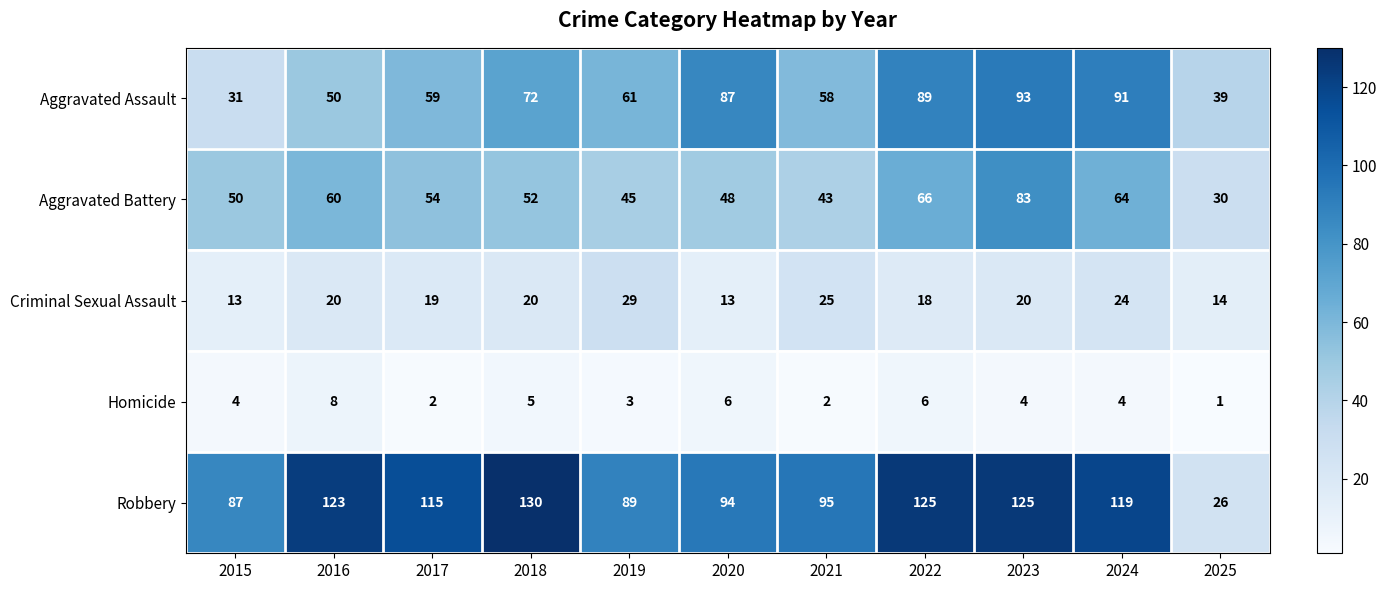

True or false: Aggravated Battery has a value of 53 at 2025.

False